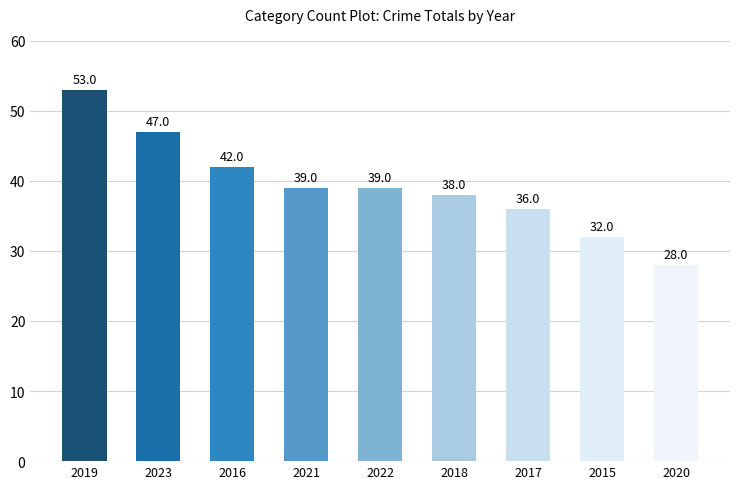

Approximately how many times larger is the value at 2017 compared to 2019?

0.7